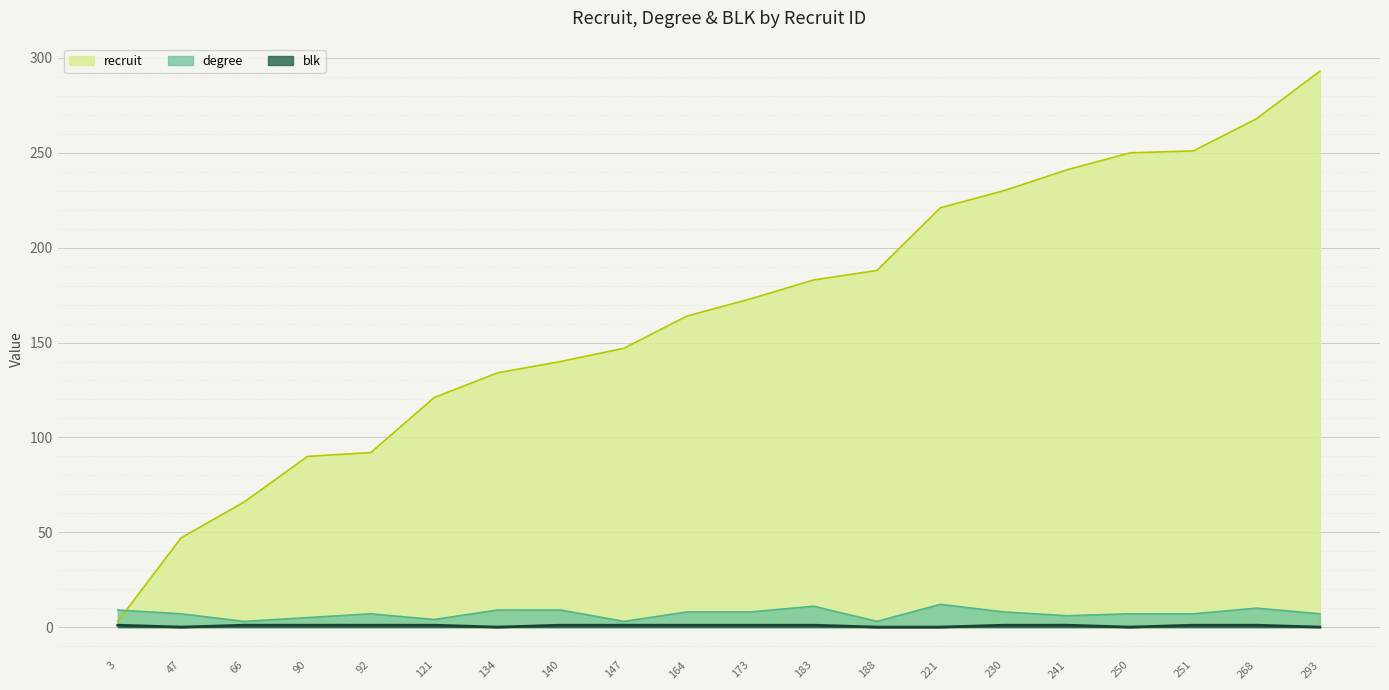

Reading left to right, what are all the values shown in this chart?

recruit: 3	47	66	90	92	121	134	140	147	164	173	183	188	221	230	241	250	251	268	293
degree: 9	7	3	5	7	4	9	9	3	8	8	11	3	12	8	6	7	7	10	7
blk: 1	0	1	1	1	1	0	1	1	1	1	1	0	0	1	1	0	1	1	0